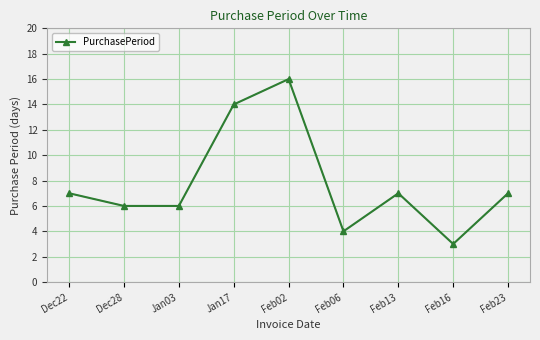

At which category does the data reach its first local peak?

Feb02